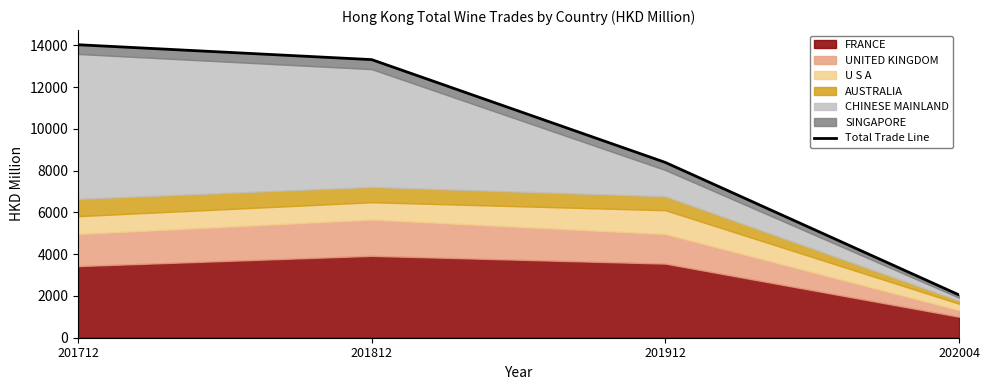

Reading left to right, what are all the values shown in this chart?

201712=14024.9	201812=13312.6	201912=8391.1	202004=2049.8